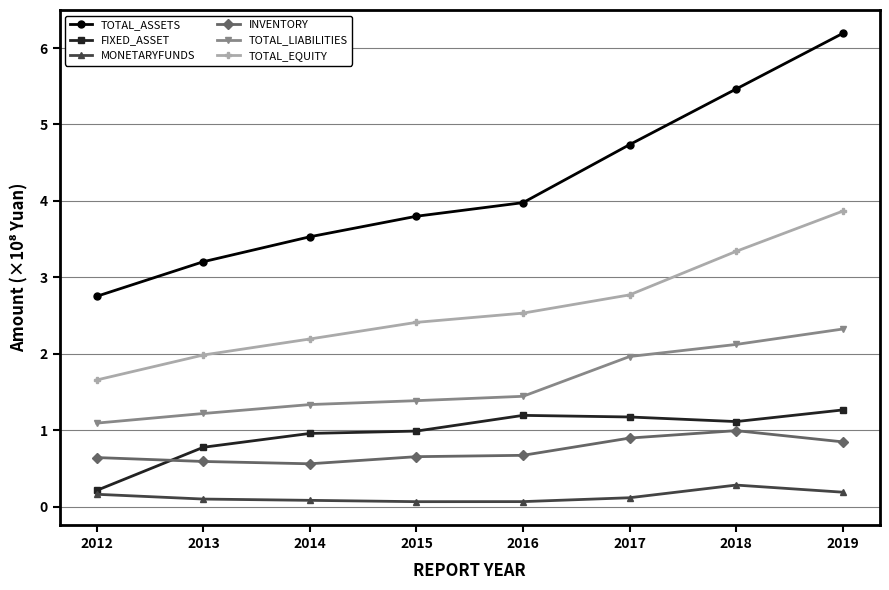

What is the value of the INVENTORY point at the 2nd from the left?

0.6